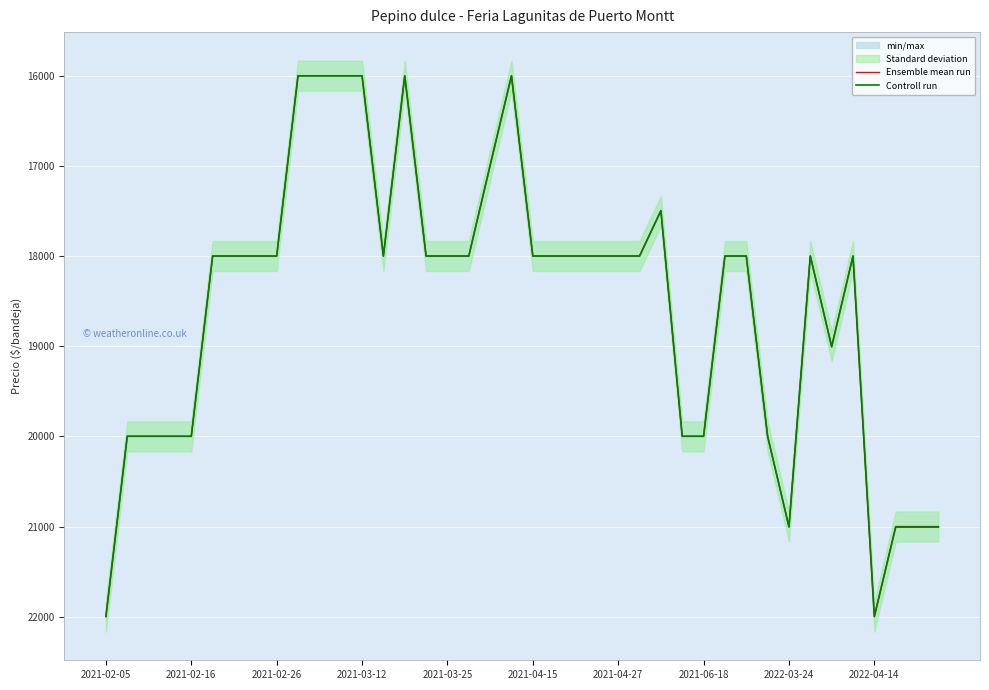

How many lines are shown in the chart?

2